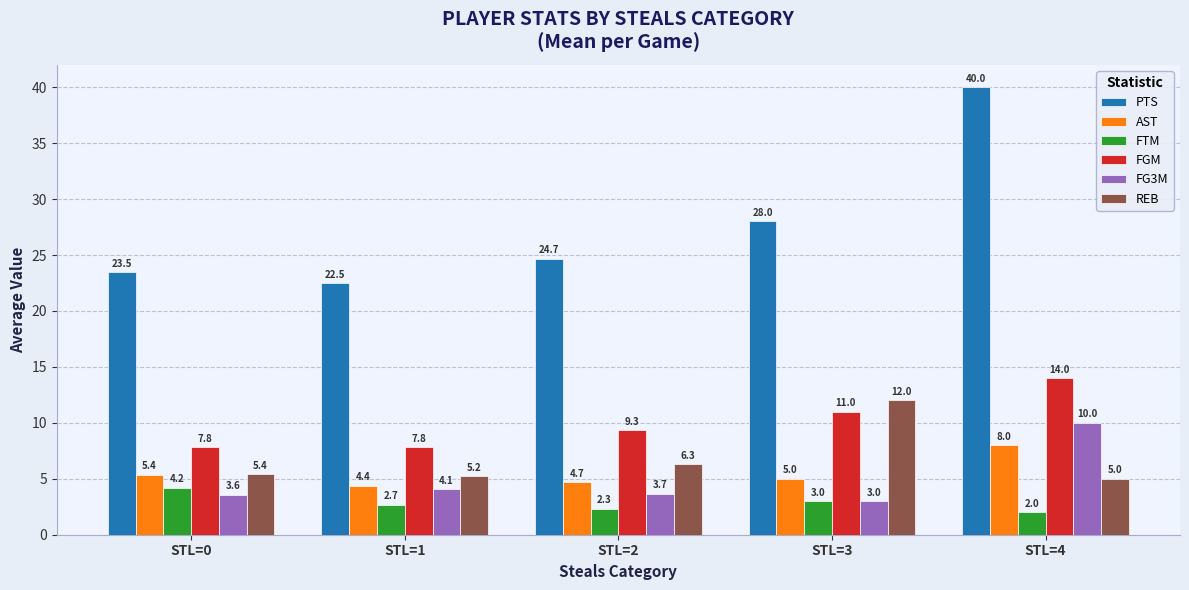

How many distinct data groups are displayed?

6